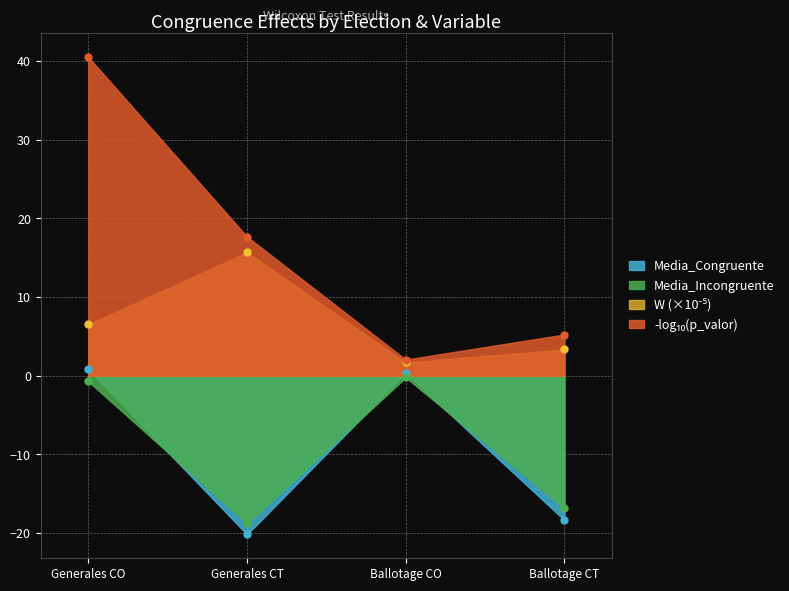

What is the greatest value displayed?

40.5